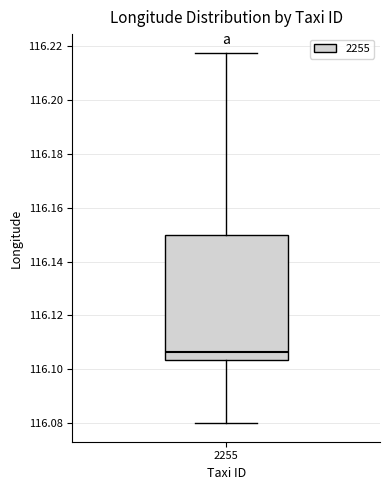

Transcribe this box plot: give where the median line is, the range the box spans, and where the two whiskers end, as read against the y-axis. The values are not printed on the chart, so give them approximately, as read against the axis.

median 116.106, box 116.104 to 116.150, whiskers 116.080 to 116.218